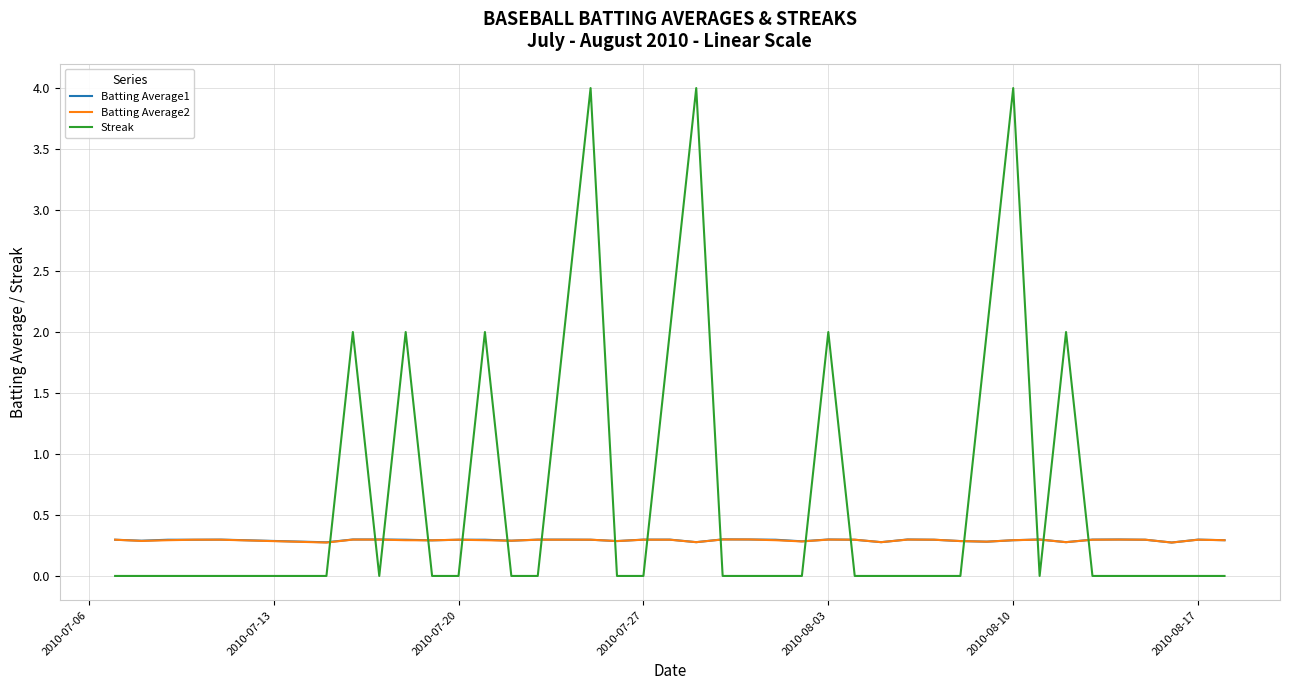

What is the minimum value for Batting Average2?

0.3